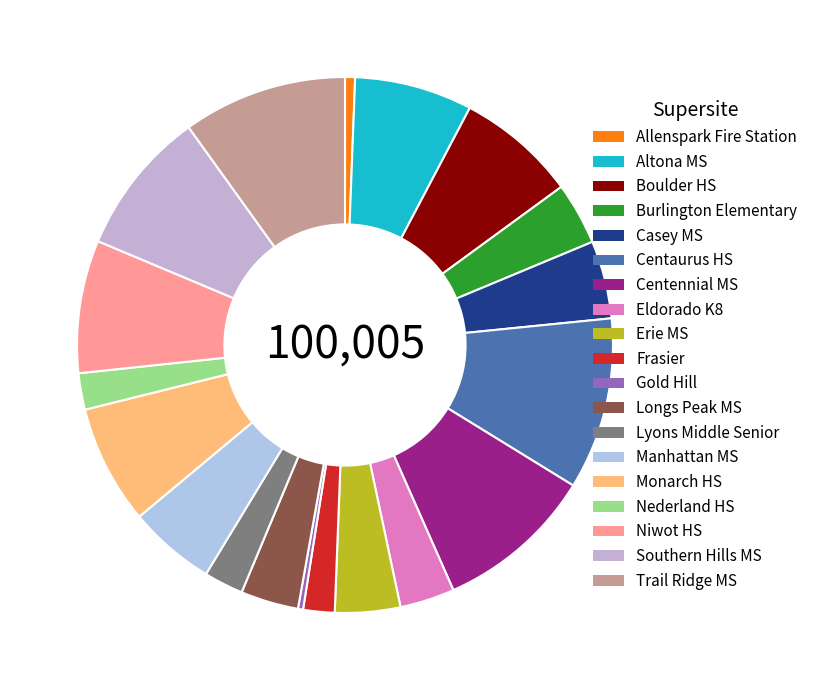

Which slice is the largest?

Centaurus HS